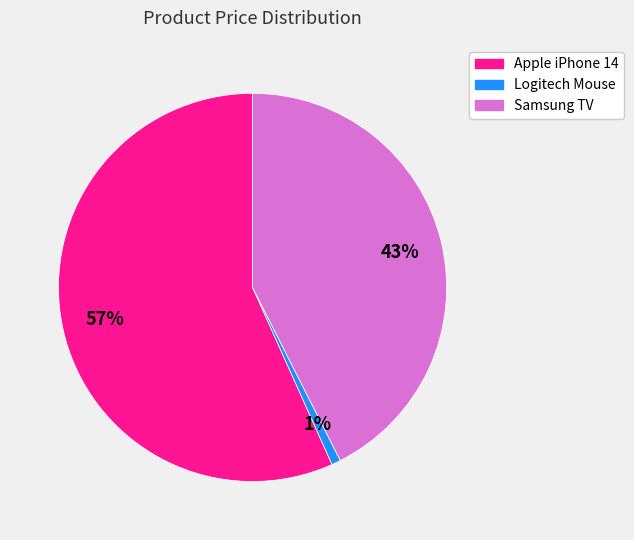

Combined, do Logitech Mouse and Apple iPhone 14 account for over 50%?

Yes